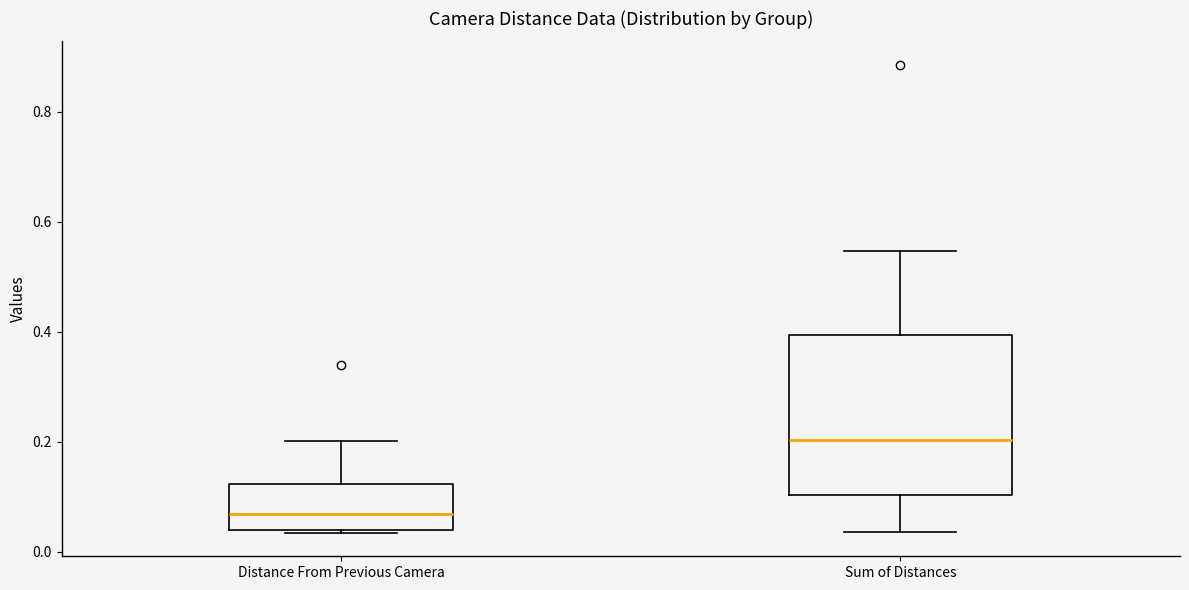

Comparing the boxes themselves (not the whiskers), which one is the tallest?

Sum of Distances